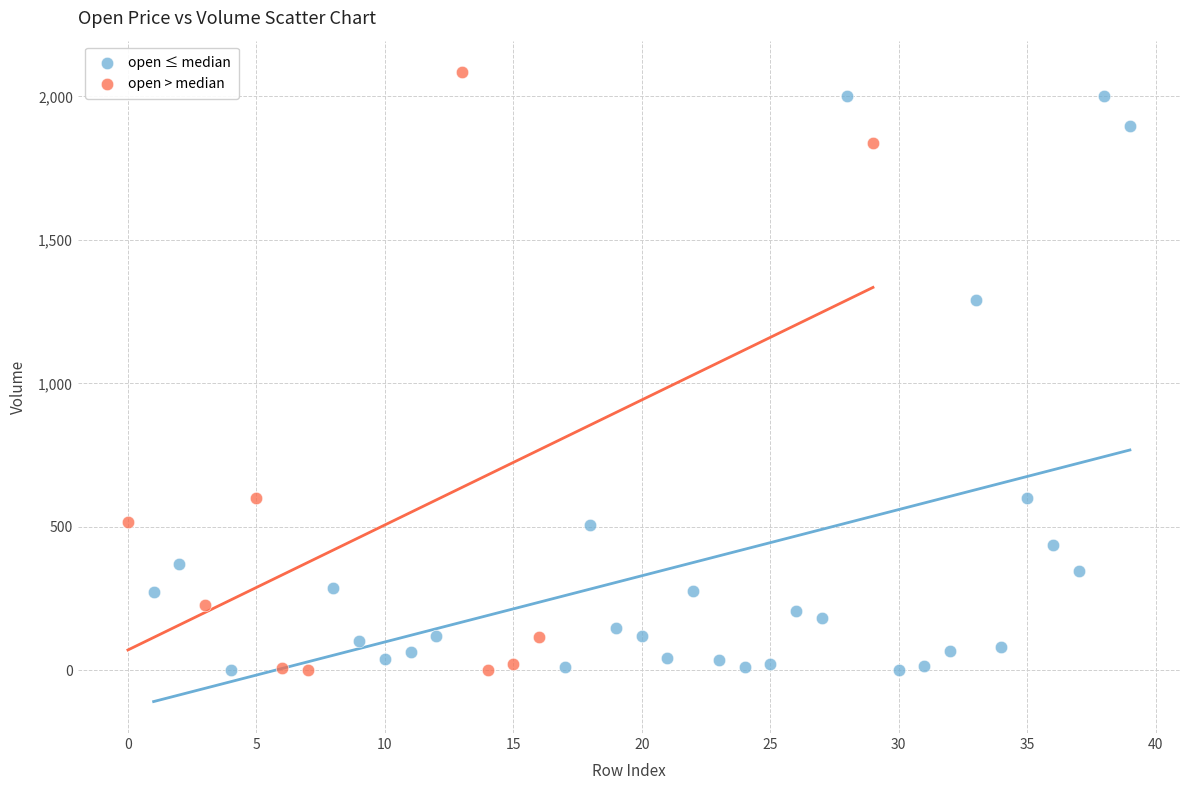

What are all the series names shown in the legend?

open ≤ median, open > median